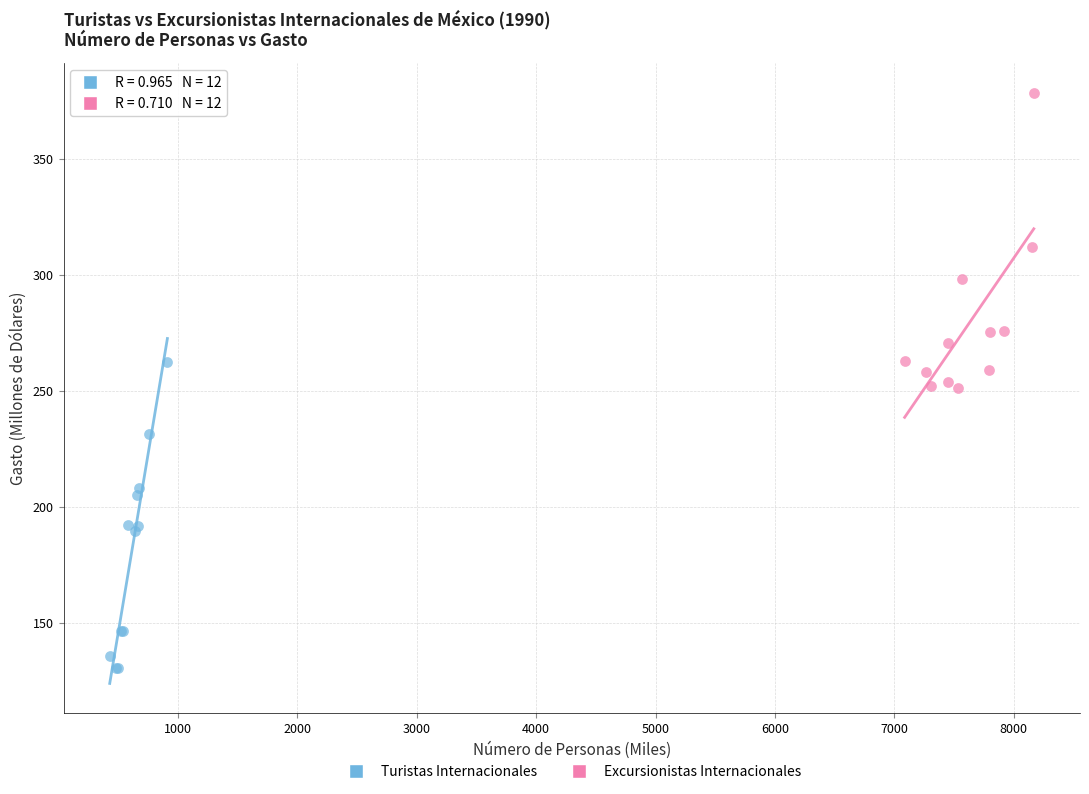

Which series contains the lowest Y value?

Turistas Internacionales